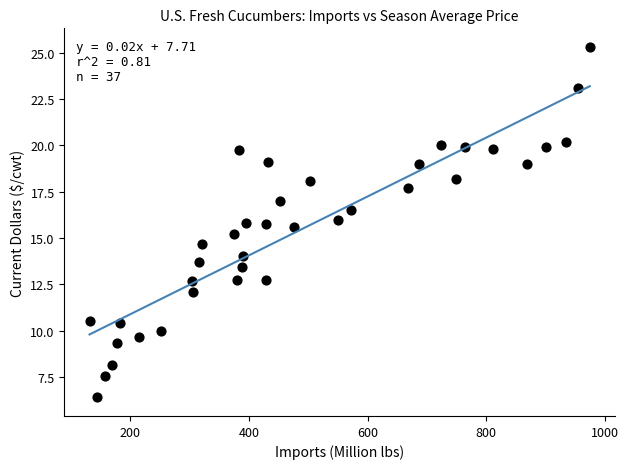

What is the range of X values (max minus min)?

843.2